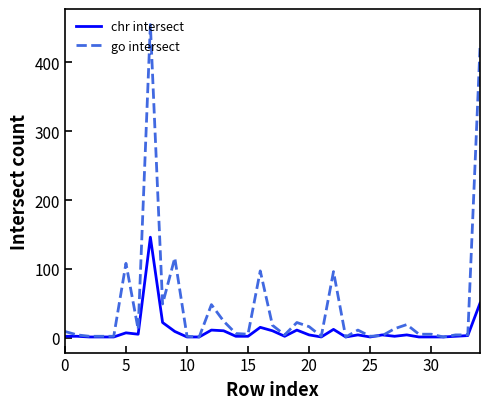

What is the greatest value displayed?

455